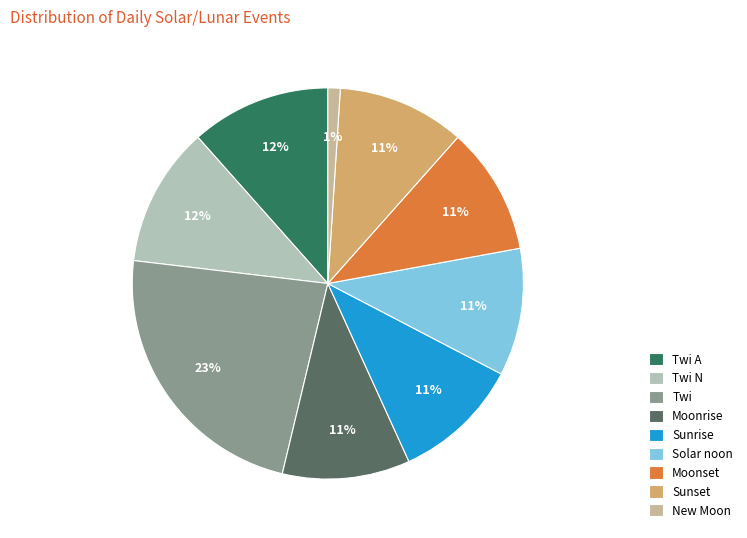

Between Moonset and Twi N, which is larger?

Twi N